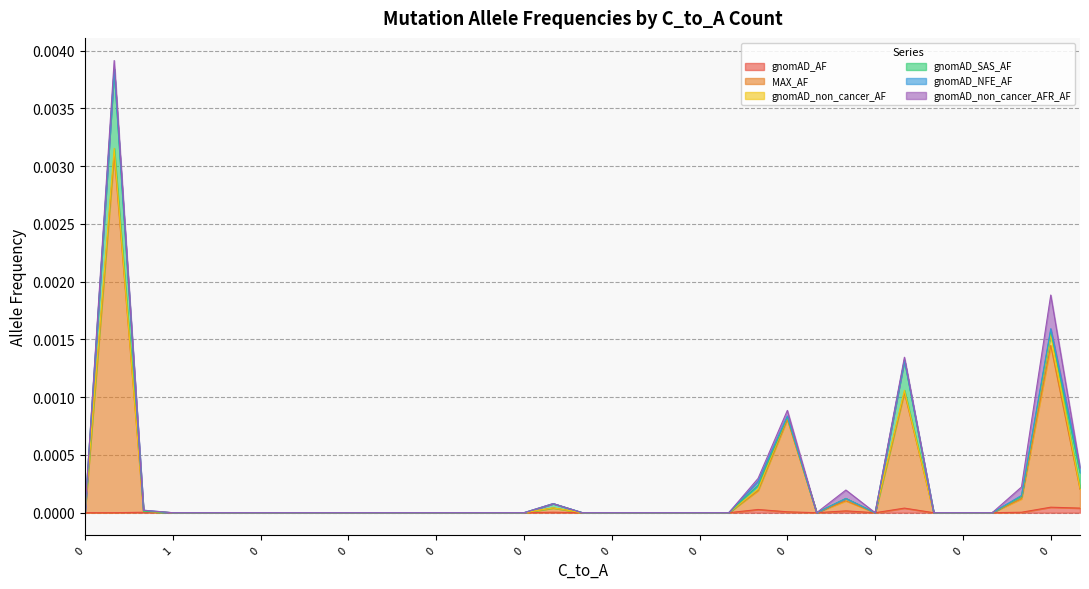

Does the chart display data point markers on the line(s)?

No